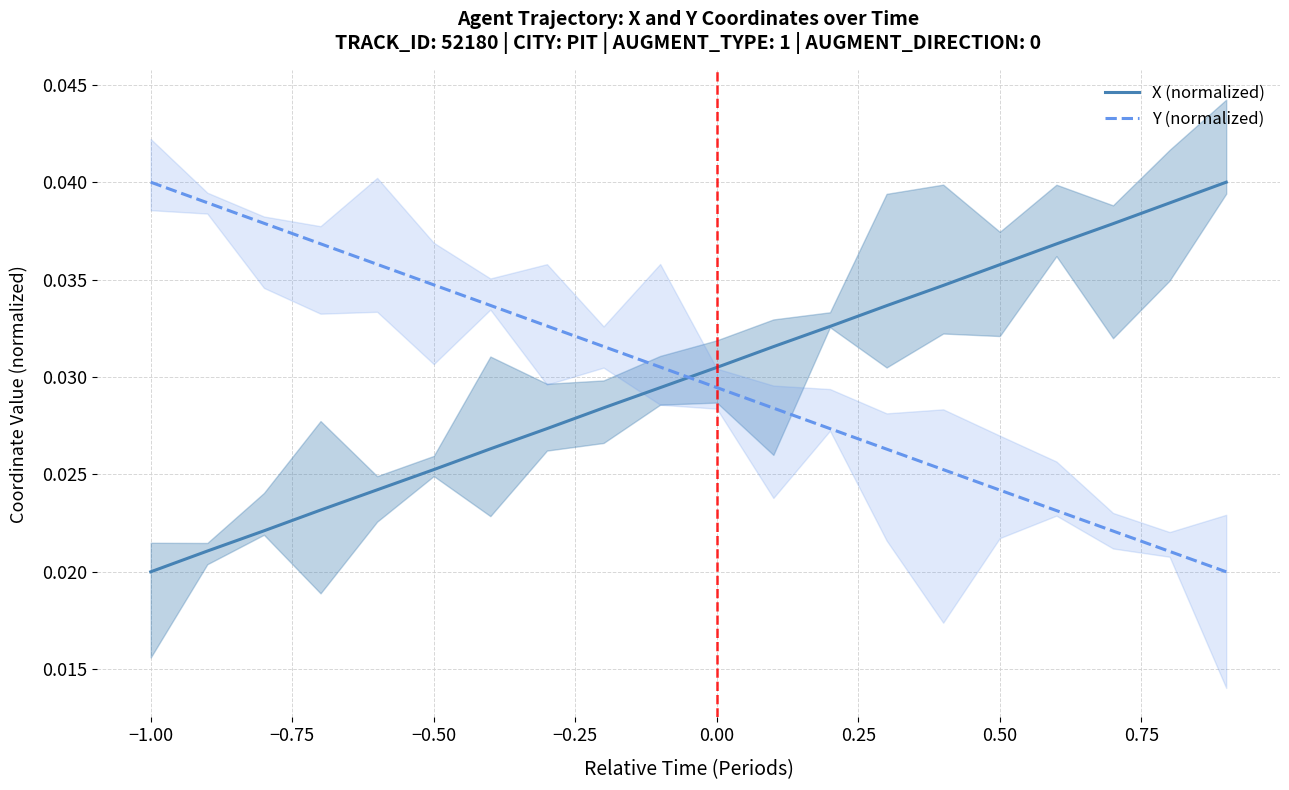

True or false: Y (normalized) has more than 0 points higher than both neighbors.

False